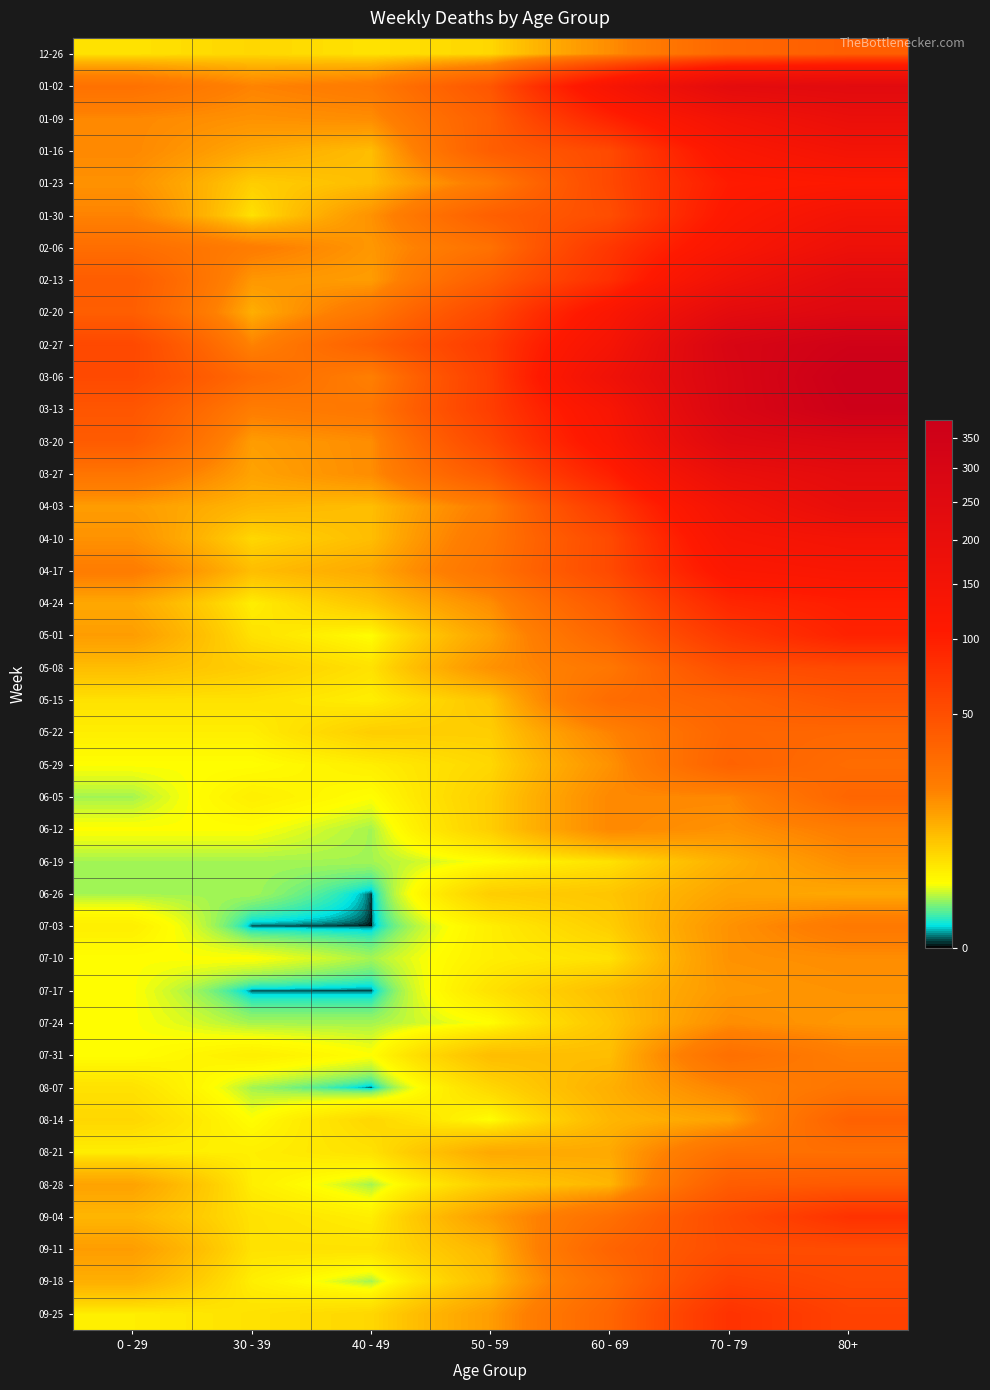

Reading right to left, extract all data points from this chart.

12-26: 80+=38	70 - 79=32	60 - 69=16	50 - 59=5	40 - 49=4	30 - 39=5	0 - 29=4
01-02: 80+=238	70 - 79=226	60 - 69=134	50 - 59=44	40 - 49=21	30 - 39=18	0 - 29=26
01-09: 80+=191	70 - 79=153	60 - 69=94	50 - 59=37	40 - 49=16	30 - 39=15	0 - 29=17
01-16: 80+=150	70 - 79=121	60 - 69=54	50 - 59=38	40 - 49=8	30 - 39=11	0 - 29=17
01-23: 80+=111	70 - 79=104	60 - 69=55	50 - 59=21	40 - 49=8	30 - 39=6	0 - 29=15
01-30: 80+=149	70 - 79=112	60 - 69=51	50 - 59=37	40 - 49=15	30 - 39=4	0 - 29=18
02-06: 80+=179	70 - 79=127	60 - 69=72	50 - 59=26	40 - 49=14	30 - 39=20	0 - 29=28
02-13: 80+=230	70 - 79=165	60 - 69=80	50 - 59=38	40 - 49=13	30 - 39=14	0 - 29=39
02-20: 80+=263	70 - 79=228	60 - 69=123	50 - 59=55	40 - 49=23	30 - 39=10	0 - 29=38
02-27: 80+=351	70 - 79=296	60 - 69=143	50 - 59=68	40 - 49=36	30 - 39=18	0 - 29=55
03-06: 80+=381	70 - 79=287	60 - 69=167	50 - 59=65	40 - 49=19	30 - 39=30	0 - 29=54
03-13: 80+=368	70 - 79=286	60 - 69=133	50 - 59=65	40 - 49=23	30 - 39=20	0 - 29=44
03-20: 80+=275	70 - 79=253	60 - 69=122	50 - 59=56	40 - 49=16	30 - 39=13	0 - 29=40
03-27: 80+=224	70 - 79=193	60 - 69=98	50 - 59=41	40 - 49=16	30 - 39=12	0 - 29=24
04-03: 80+=203	70 - 79=150	60 - 69=69	50 - 59=20	40 - 49=8	30 - 39=9	0 - 29=13
04-10: 80+=149	70 - 79=133	60 - 69=54	50 - 59=23	40 - 49=8	30 - 39=5	0 - 29=15
04-17: 80+=126	70 - 79=117	60 - 69=54	50 - 59=25	40 - 49=11	30 - 39=8	0 - 29=20
04-24: 80+=101	70 - 79=90	60 - 69=41	50 - 59=16	40 - 49=7	30 - 39=3	0 - 29=11
05-01: 80+=95	70 - 79=71	60 - 69=33	50 - 59=12	40 - 49=2	30 - 39=4	0 - 29=13
05-08: 80+=54	70 - 79=50	60 - 69=23	50 - 59=15	40 - 49=4	30 - 39=6	0 - 29=8
05-15: 80+=44	70 - 79=35	60 - 69=29	50 - 59=7	40 - 49=3	30 - 39=4	0 - 29=4
05-22: 80+=32	70 - 79=33	60 - 69=18	50 - 59=6	40 - 49=6	30 - 39=3	0 - 29=3
05-29: 80+=29	70 - 79=35	60 - 69=15	50 - 59=5	40 - 49=3	30 - 39=2	0 - 29=2
06-05: 80+=33	70 - 79=17	60 - 69=17	50 - 59=6	40 - 49=2	30 - 39=3	0 - 29=1
06-12: 80+=20	70 - 79=15	60 - 69=17	50 - 59=6	40 - 49=1	30 - 39=2	0 - 29=2
06-19: 80+=16	70 - 79=10	60 - 69=4	50 - 59=2	40 - 49=1	30 - 39=1	0 - 29=1
06-26: 80+=11	70 - 79=12	60 - 69=7	50 - 59=6	40 - 49=0	30 - 39=1	0 - 29=1
07-03: 80+=22	70 - 79=15	60 - 69=6	50 - 59=3	40 - 49=0	30 - 39=0	0 - 29=3
07-10: 80+=16	70 - 79=15	60 - 69=4	50 - 59=3	40 - 49=1	30 - 39=2	0 - 29=2
07-17: 80+=15	70 - 79=14	60 - 69=8	50 - 59=4	40 - 49=0	30 - 39=0	0 - 29=2
07-24: 80+=14	70 - 79=16	60 - 69=7	50 - 59=2	40 - 49=1	30 - 39=1	0 - 29=2
07-31: 80+=20	70 - 79=27	60 - 69=8	50 - 59=8	40 - 49=2	30 - 39=3	0 - 29=2
08-07: 80+=24	70 - 79=18	60 - 69=10	50 - 59=5	40 - 49=0	30 - 39=1	0 - 29=4
08-14: 80+=36	70 - 79=12	60 - 69=9	50 - 59=2	40 - 49=5	30 - 39=2	0 - 29=5
08-21: 80+=27	70 - 79=27	60 - 69=11	50 - 59=11	40 - 49=4	30 - 39=3	0 - 29=3
08-28: 80+=41	70 - 79=39	60 - 69=9	50 - 59=6	40 - 49=1	30 - 39=3	0 - 29=12
09-04: 80+=77	70 - 79=53	60 - 69=27	50 - 59=13	40 - 49=3	30 - 39=4	0 - 29=9
09-11: 80+=52	70 - 79=51	60 - 69=34	50 - 59=9	40 - 49=4	30 - 39=4	0 - 29=13
09-18: 80+=55	70 - 79=62	60 - 69=28	50 - 59=8	40 - 49=1	30 - 39=3	0 - 29=10
09-25: 80+=61	70 - 79=77	60 - 69=33	50 - 59=13	40 - 49=5	30 - 39=4	0 - 29=3